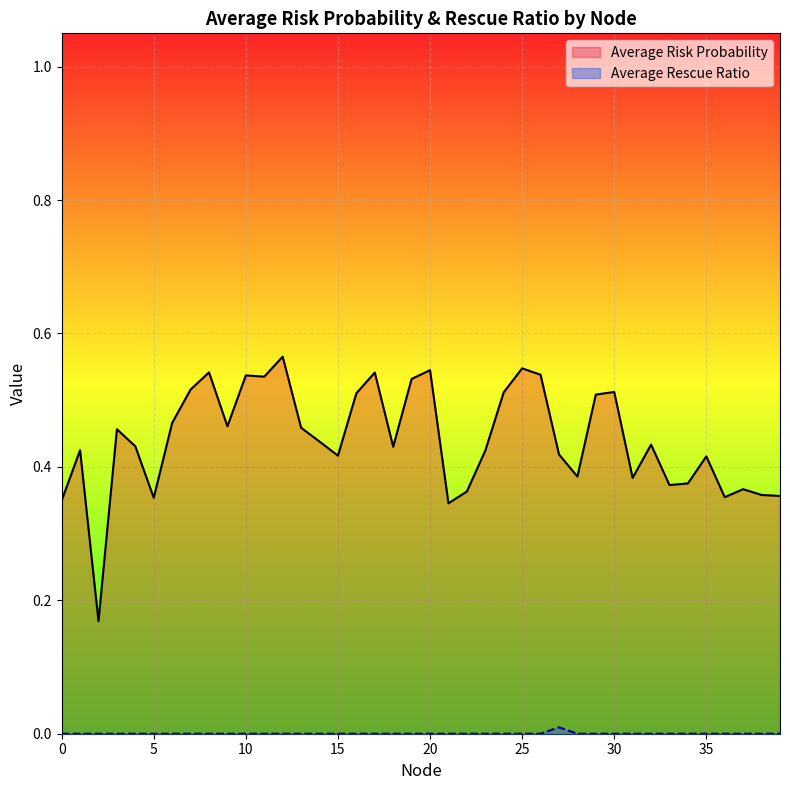

True or false: Average Risk Probability has more than 0 points higher than both neighbors.

True